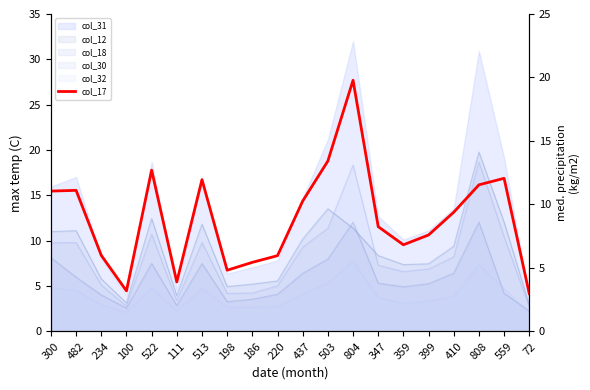

Is it true that the value at 234 is 6.0?

True